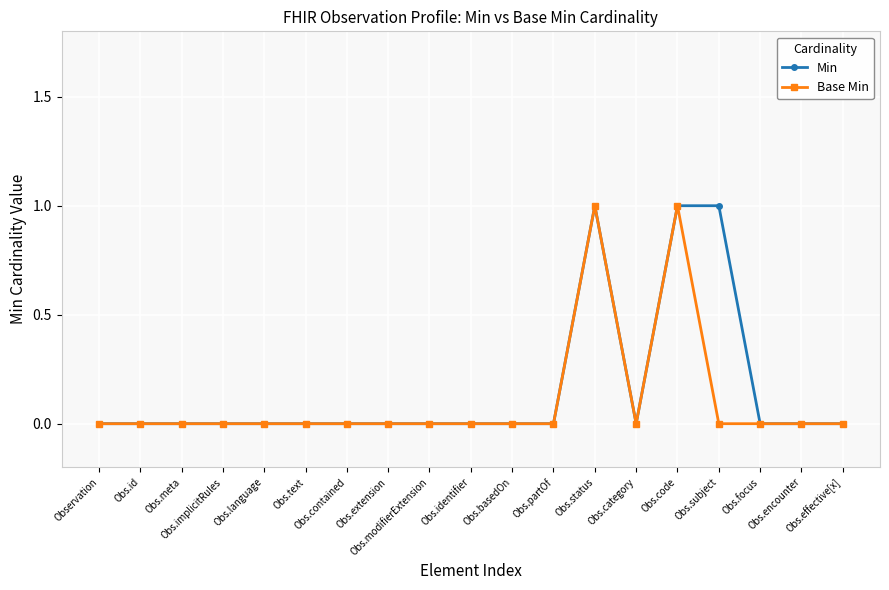

Which category has the lowest value in the Min series?

Observation